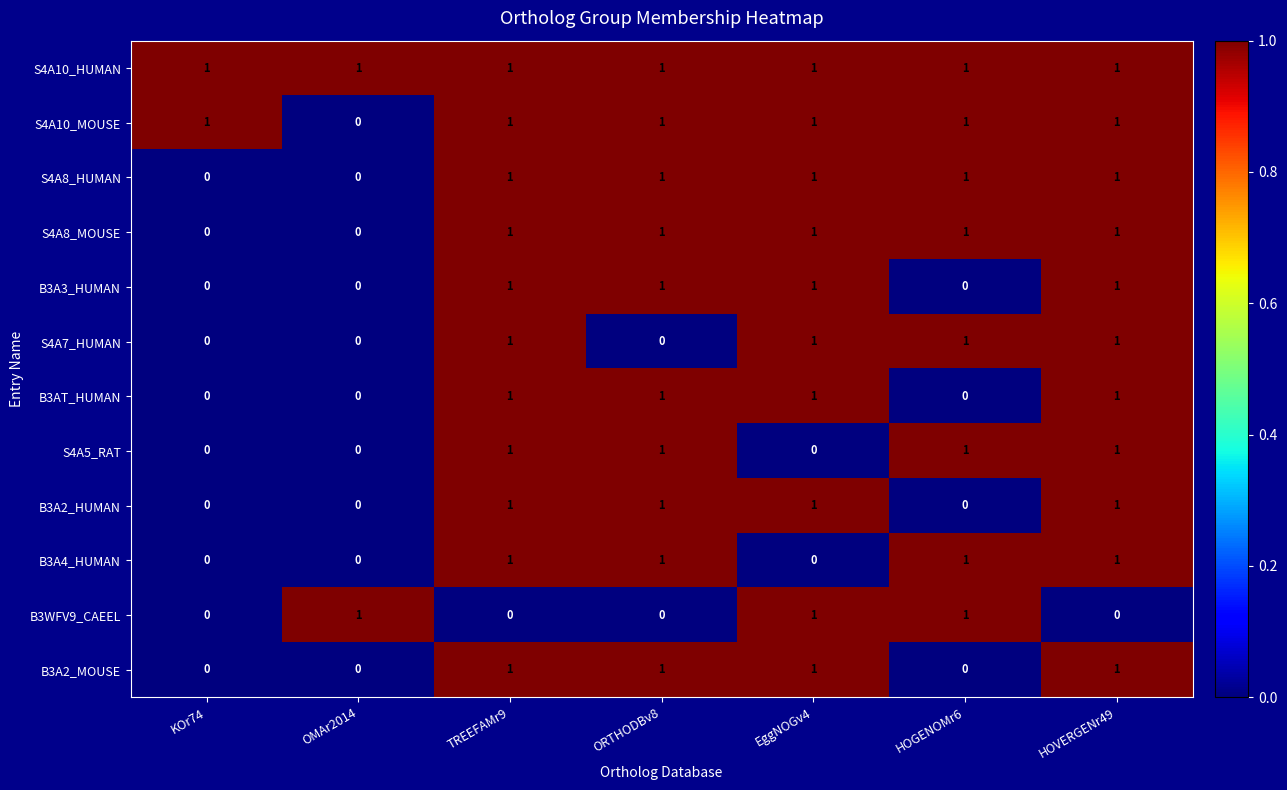

Which category has the highest value across all series?

KOr74